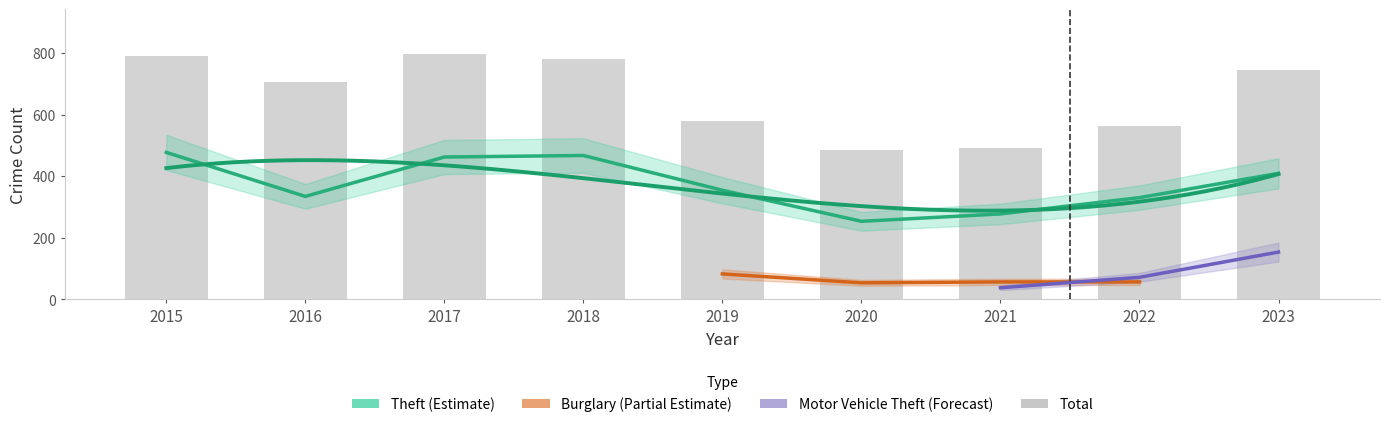

What is the value of the Total bar at the 9th from the left?

747